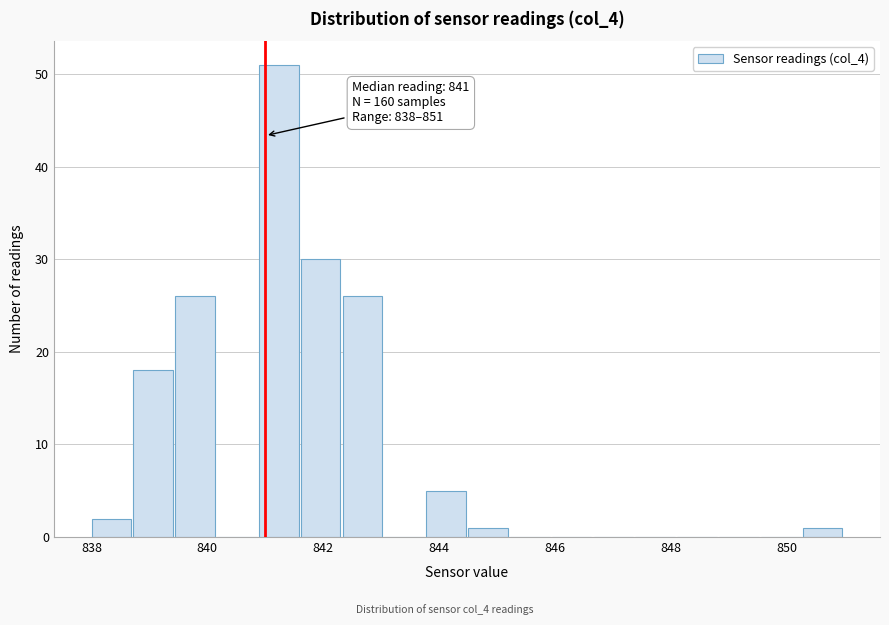

Around what value on the x-axis is the tallest bar? Give the approximate position of its centre, as read against the axis.

841.2